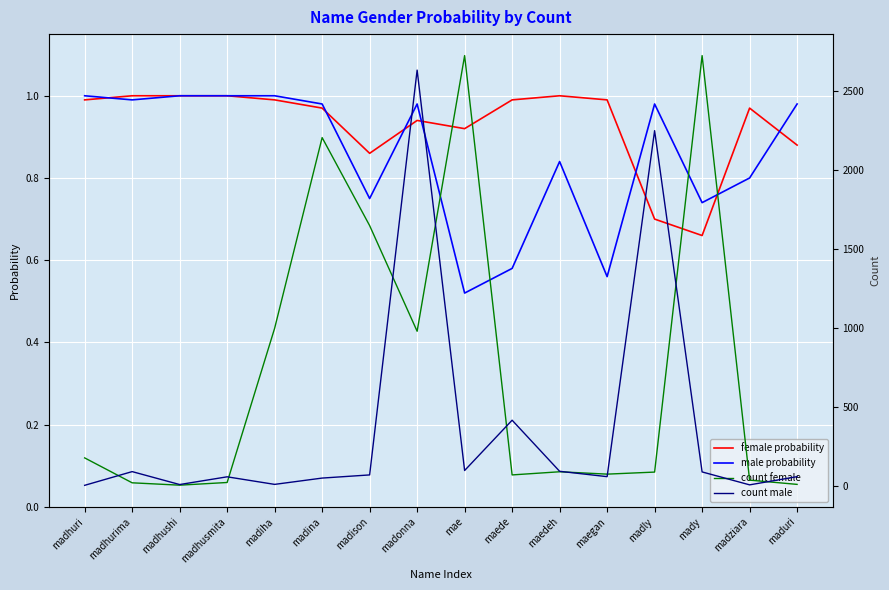

At which category is the sum across all series the highest?

madonna